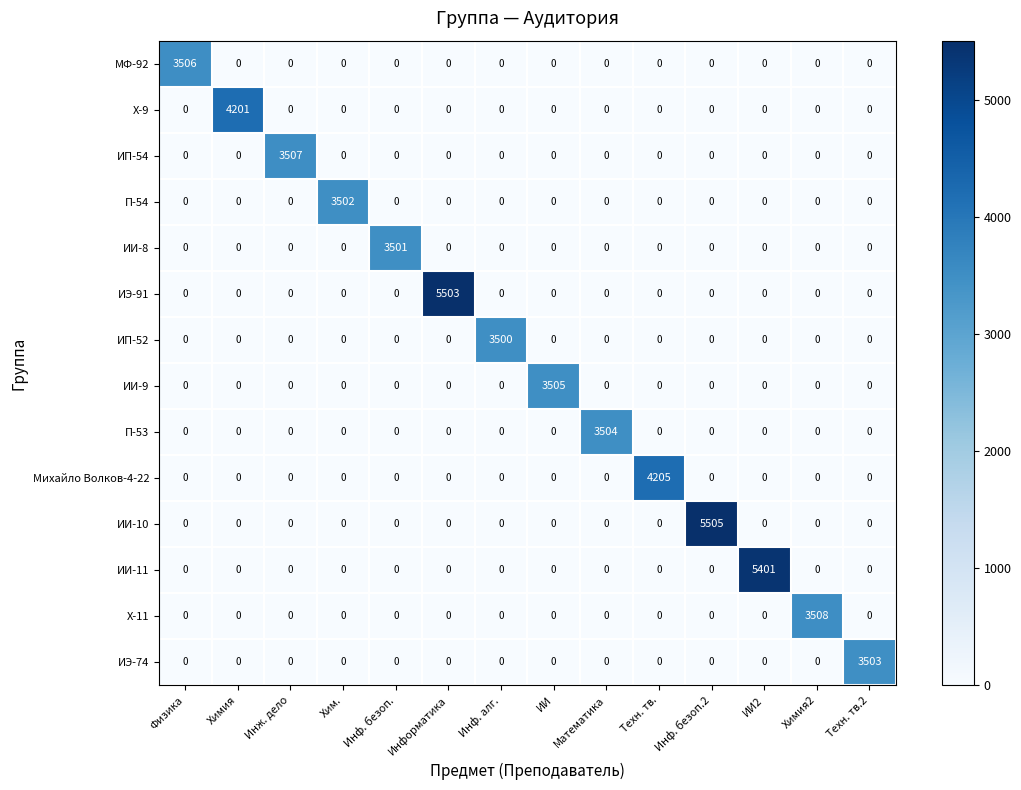

Which series changed the most between ИИ and Инф. безоп.2?

ИИ-10